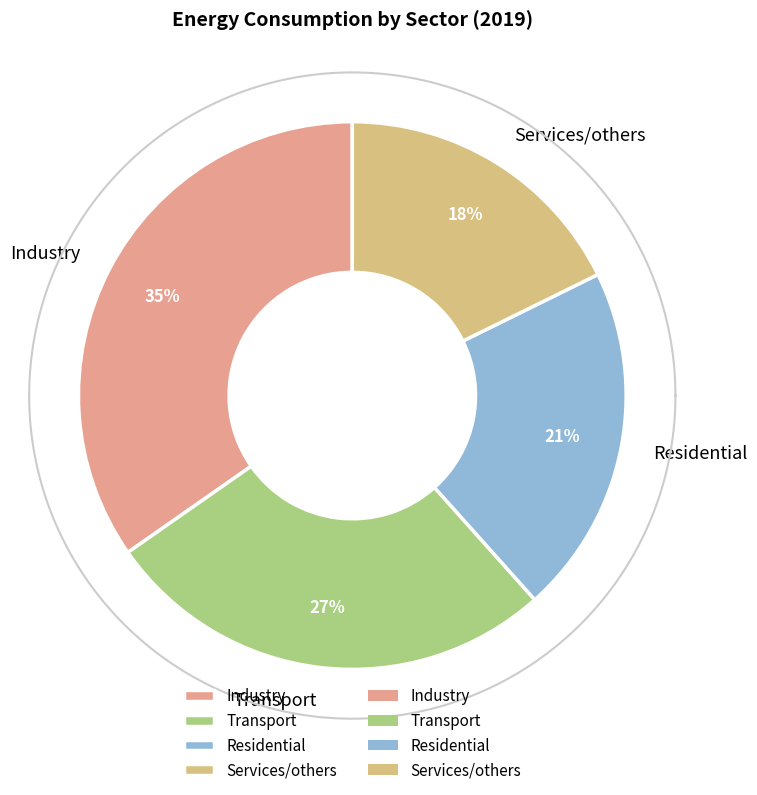

Does Residential account for over 50% of the chart?

No